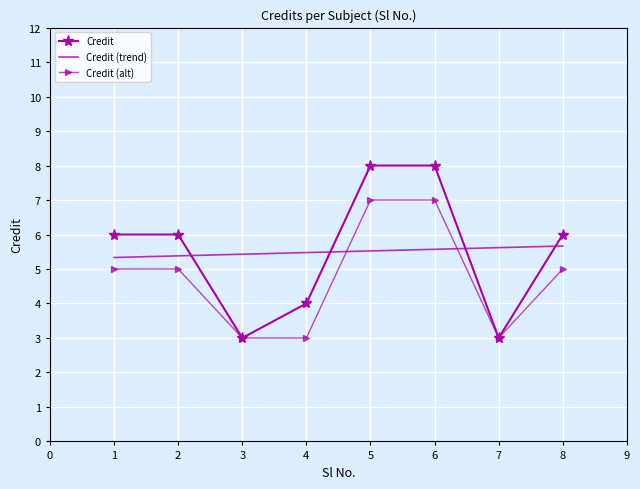

What is the smallest value displayed?

3